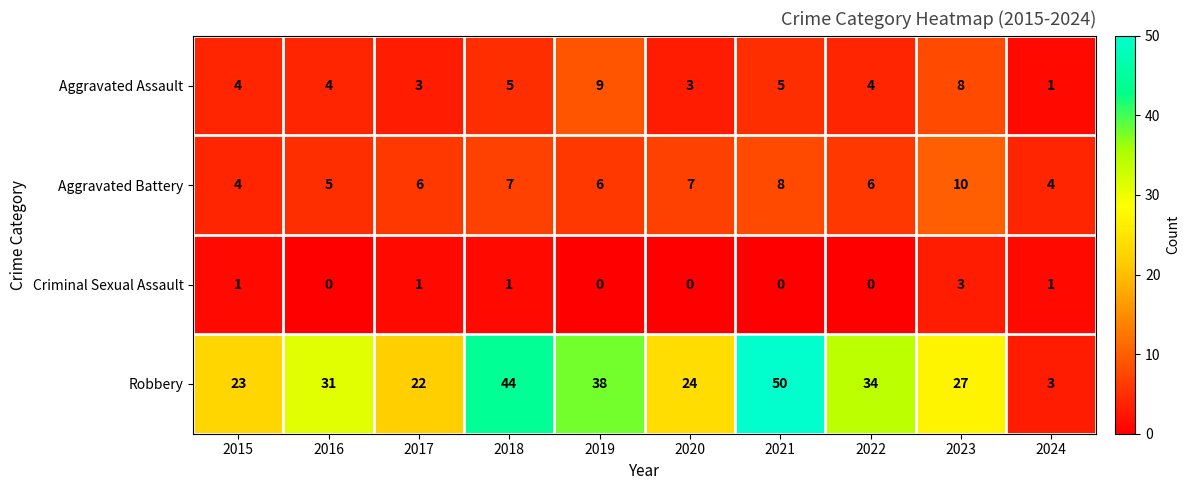

Which series has the largest range (max minus min)?

Robbery